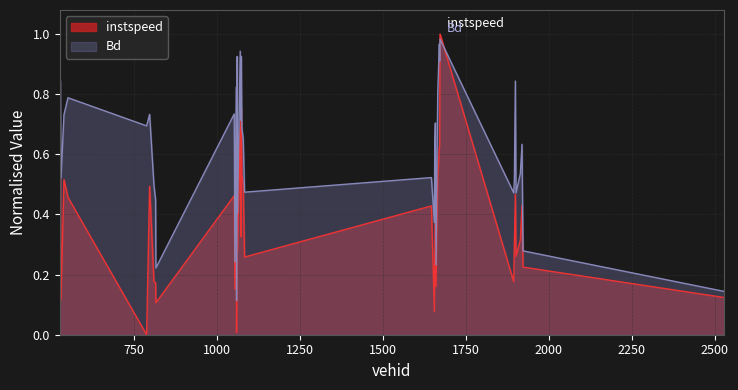

Which series changed the most between 539 and 1060?

instspeed